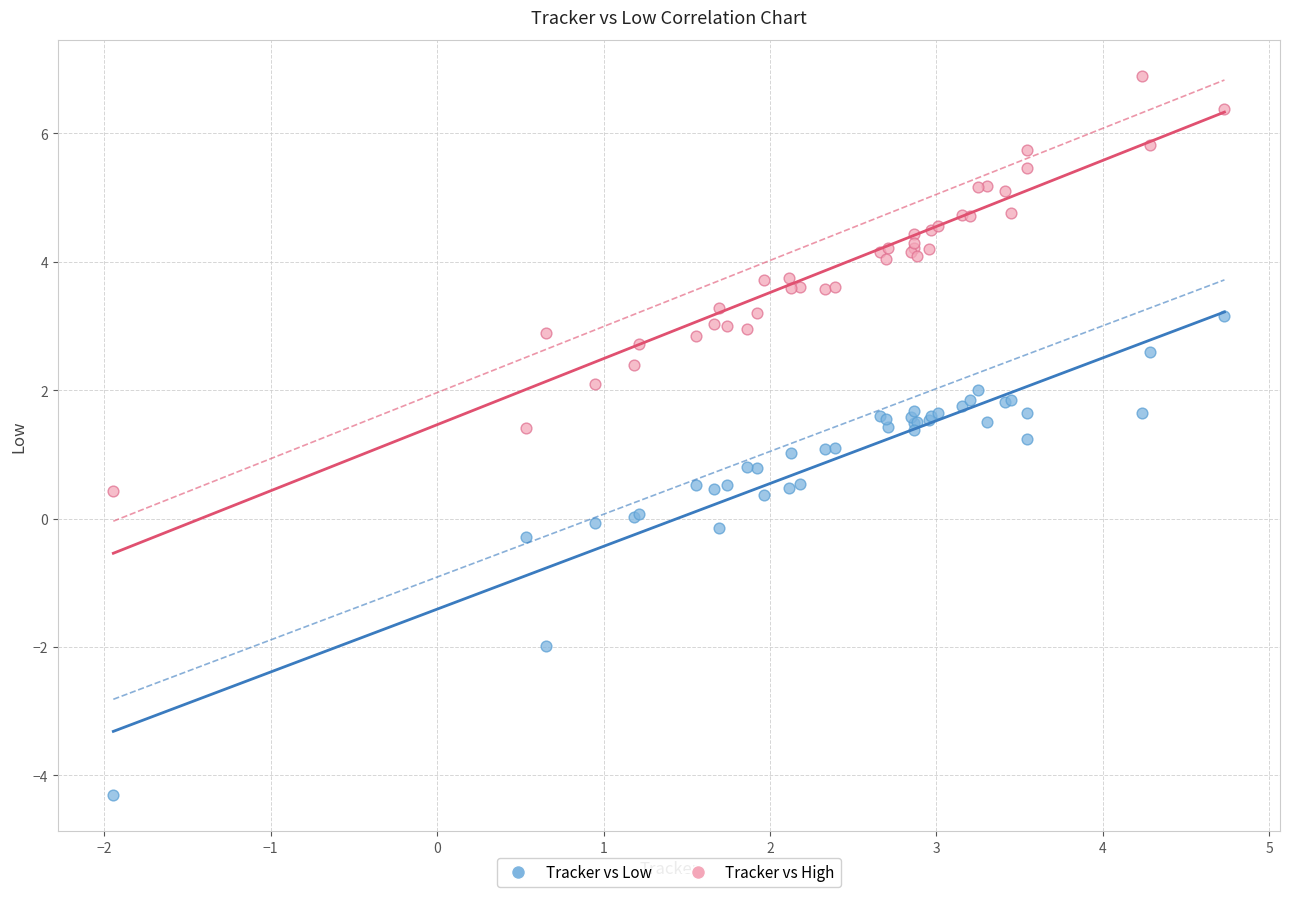

Which series has the largest Y range (max minus min)?

Tracker vs Low